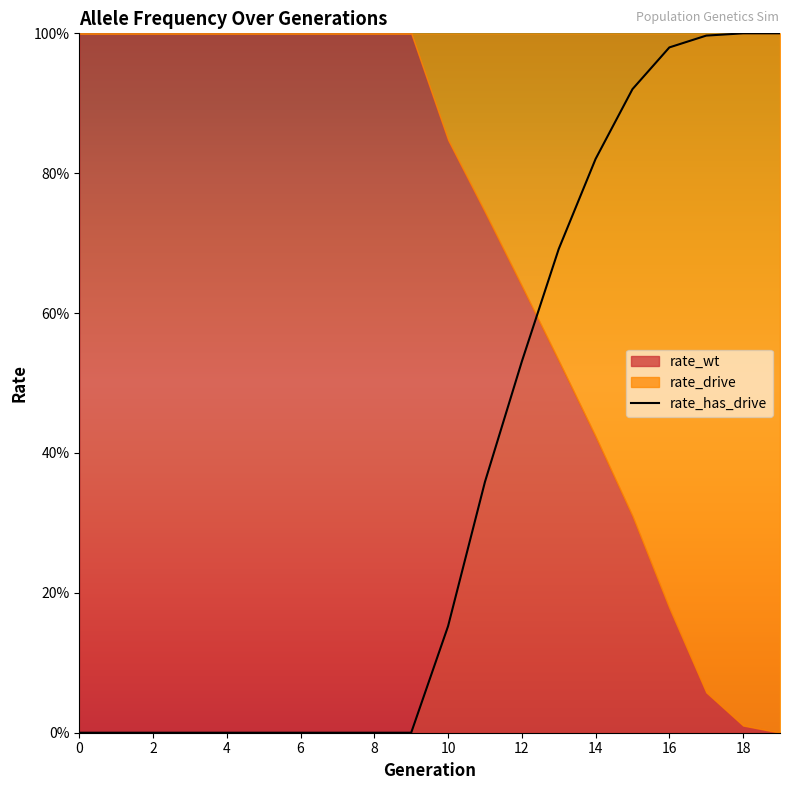

True or false: rate_has_drive and rate_drive intersect in this chart.

False